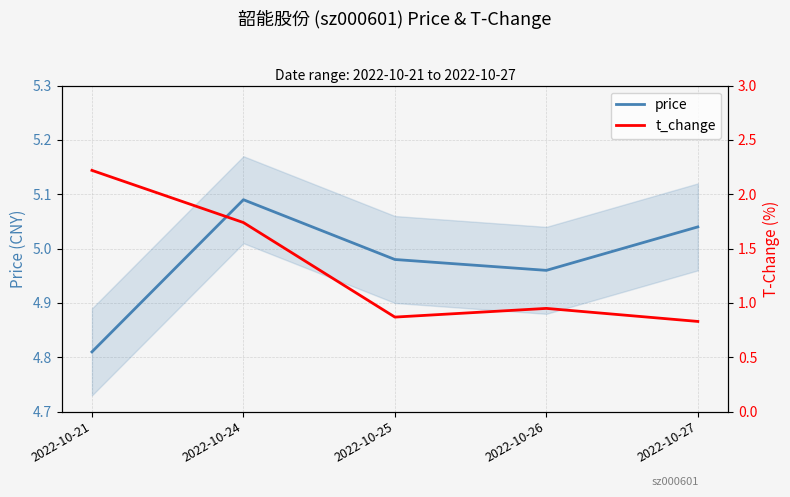

How many interior local valleys does the t_change series have?

1